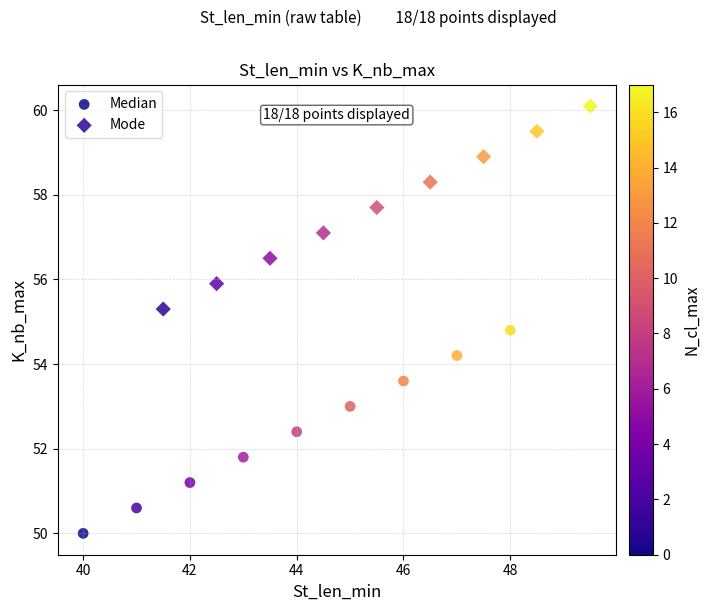

Which series reaches the minimum Y coordinate?

Median